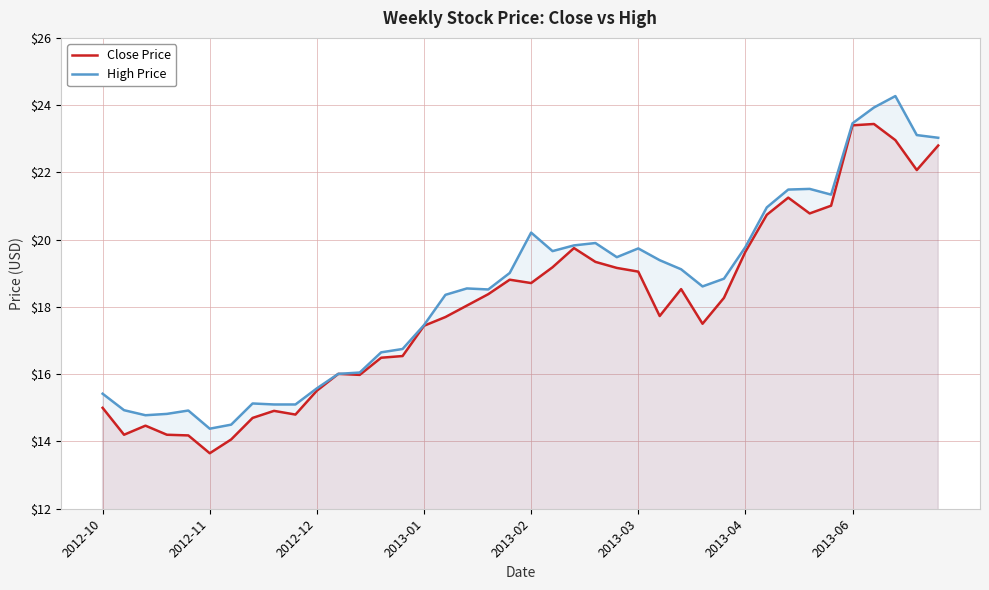

Reading left to right, list all the values displayed in this chart.

Close Price: 15.0	14.2	14.5	14.2	14.2	13.7	14.1	14.7	14.9	14.8	15.5	16.0	16.0	16.5	16.5	17.4	17.7	18.0	18.4	18.8	18.7	19.2	19.8	19.3	19.2	19.0	17.7	18.5	17.5	18.3	19.6	20.7	21.2	20.8	21.0	23.4	23.4	23.0	22.1	22.8
High Price: 15.4	14.9	14.8	14.8	14.9	14.4	14.5	15.1	15.1	15.1	15.6	16.0	16.0	16.6	16.8	17.5	18.4	18.5	18.5	19.0	20.2	19.7	19.8	19.9	19.5	19.7	19.4	19.1	18.6	18.8	19.8	21.0	21.5	21.5	21.3	23.5	23.9	24.3	23.1	23.0